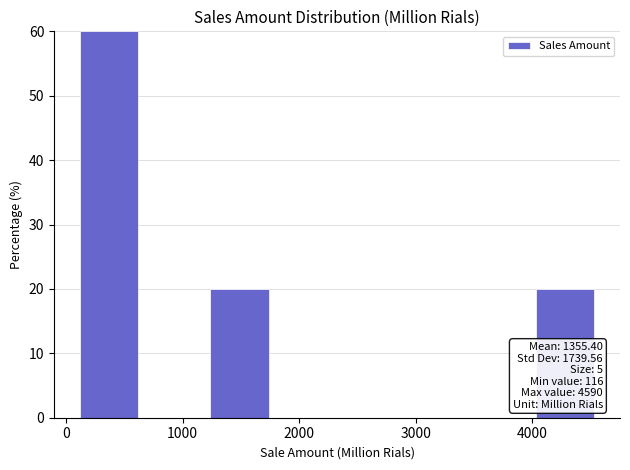

Which range on the x-axis has the tallest bar?

100 to 700